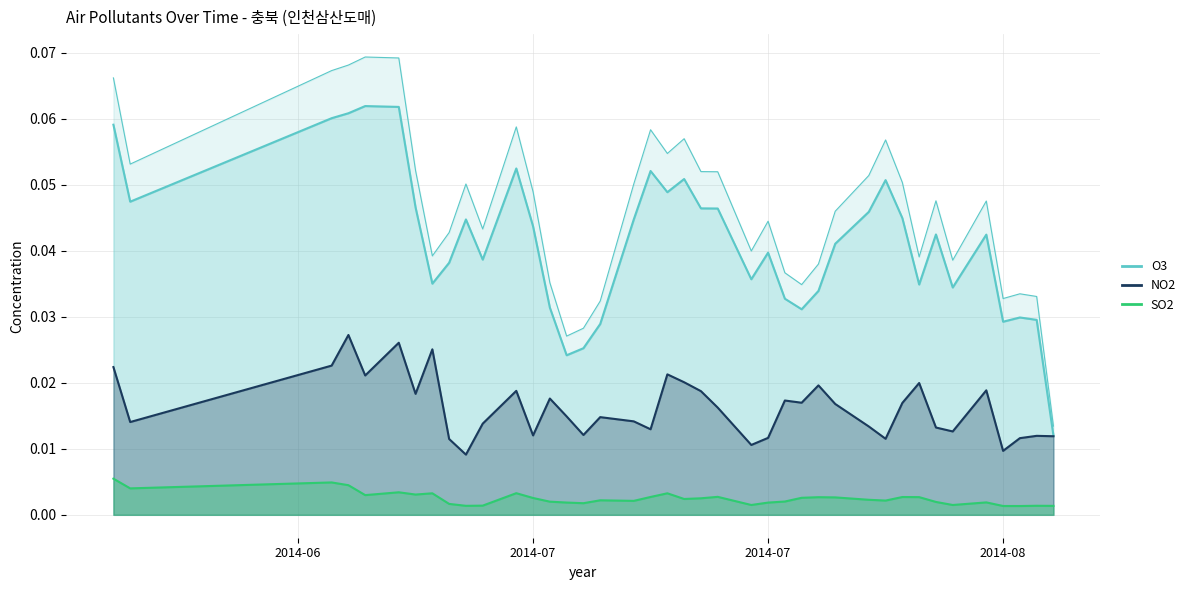

Between 2014-07-14 and 2014-07-26, which is larger?

2014-07-14